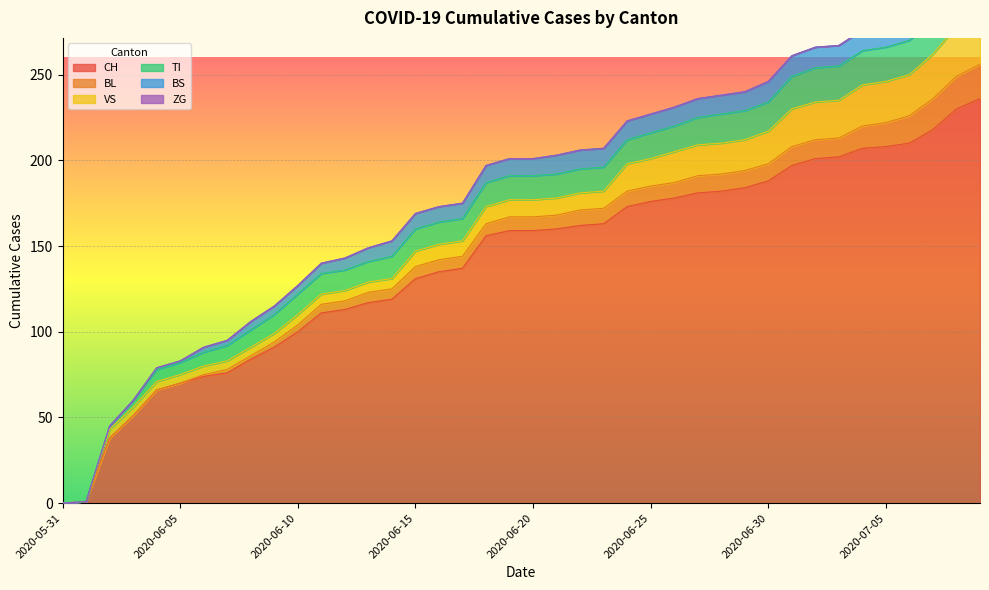

Is it true that ZG equals -1 at 2020-06-27?

False